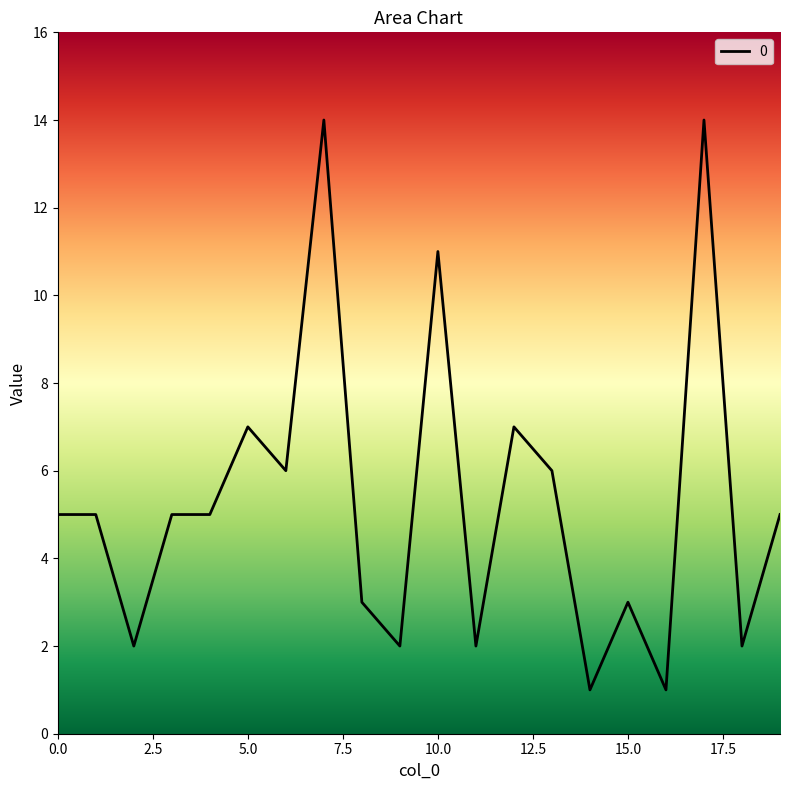

What is the difference between the maximum and minimum values?

13